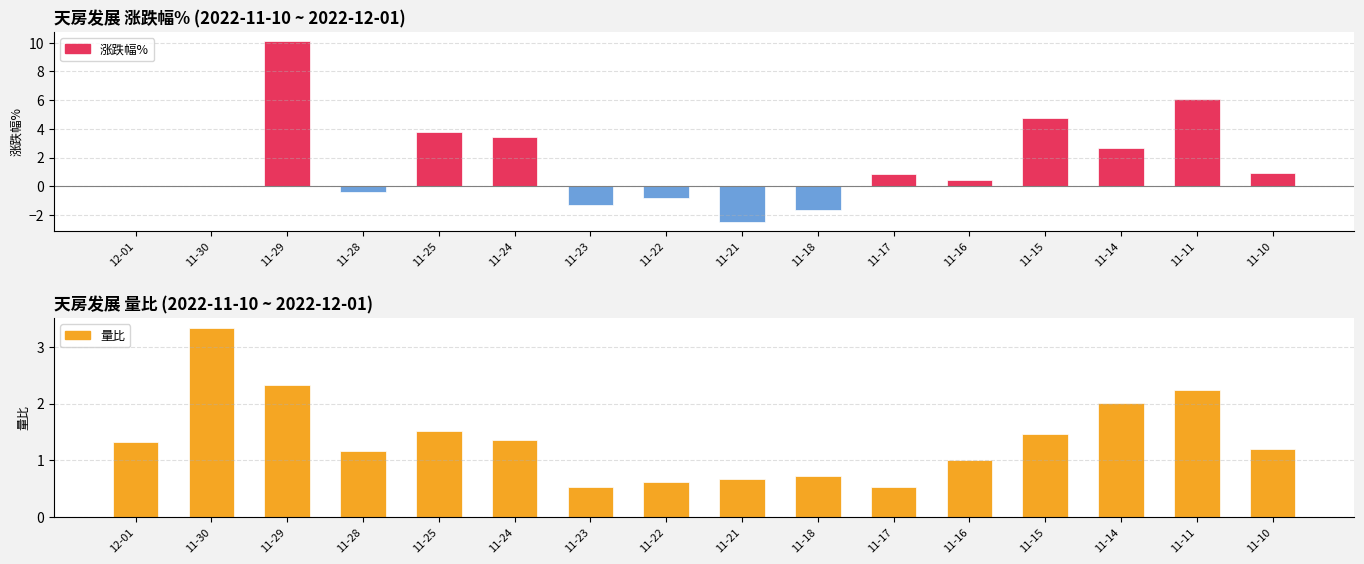

What position from the left is 11-28?

4